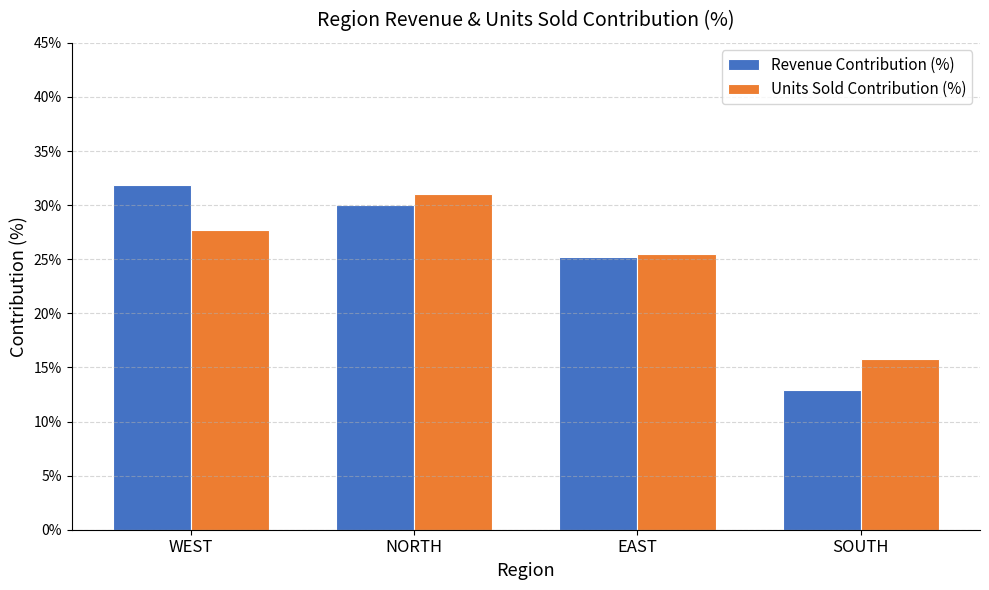

Are the bars horizontal?

No